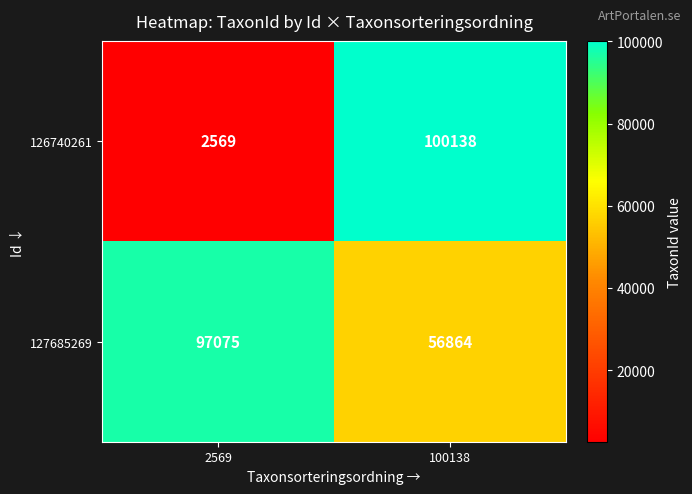

At which label is 127685269 closest to 76969?

100138